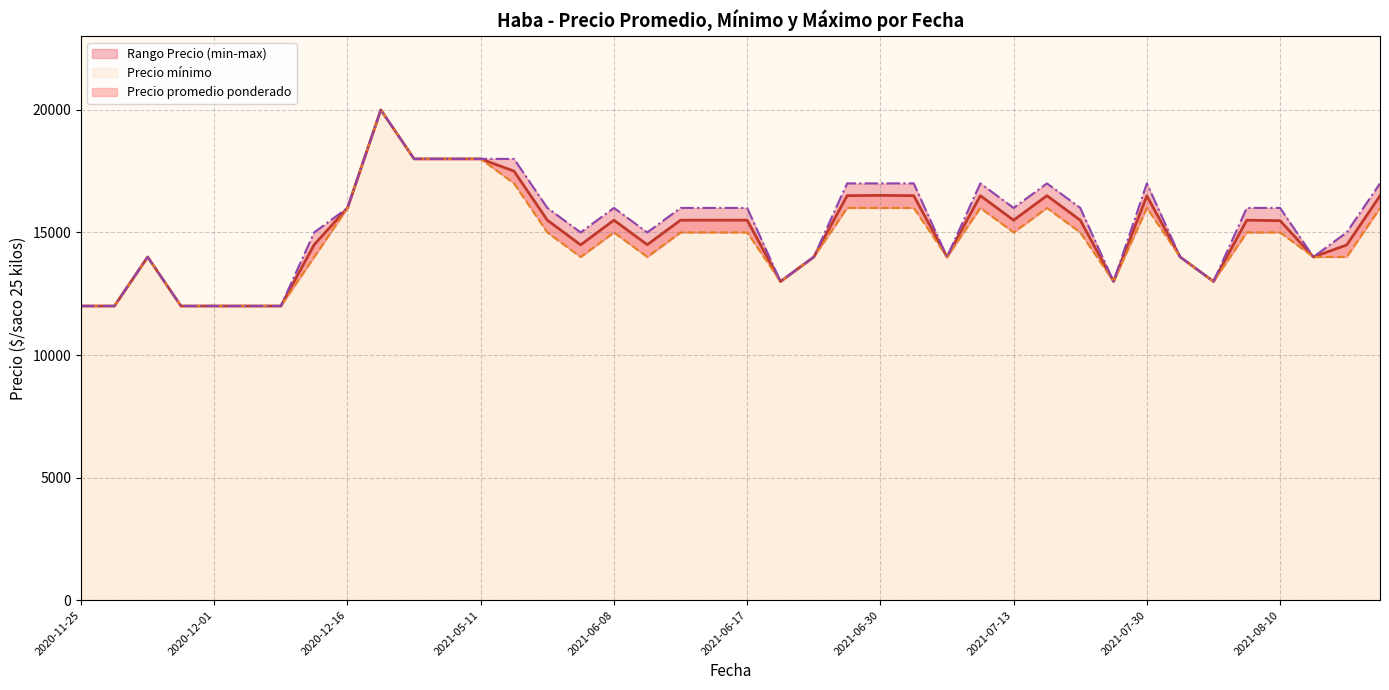

What is the highest value of the Precio minimo series?

20000